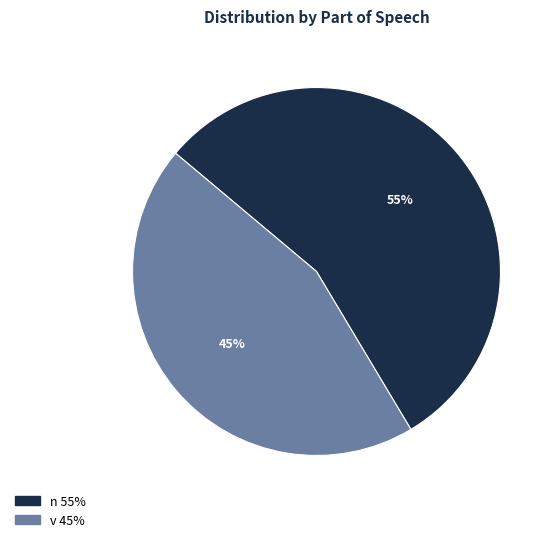

To the nearest percent, what is the average slice percentage?

50%